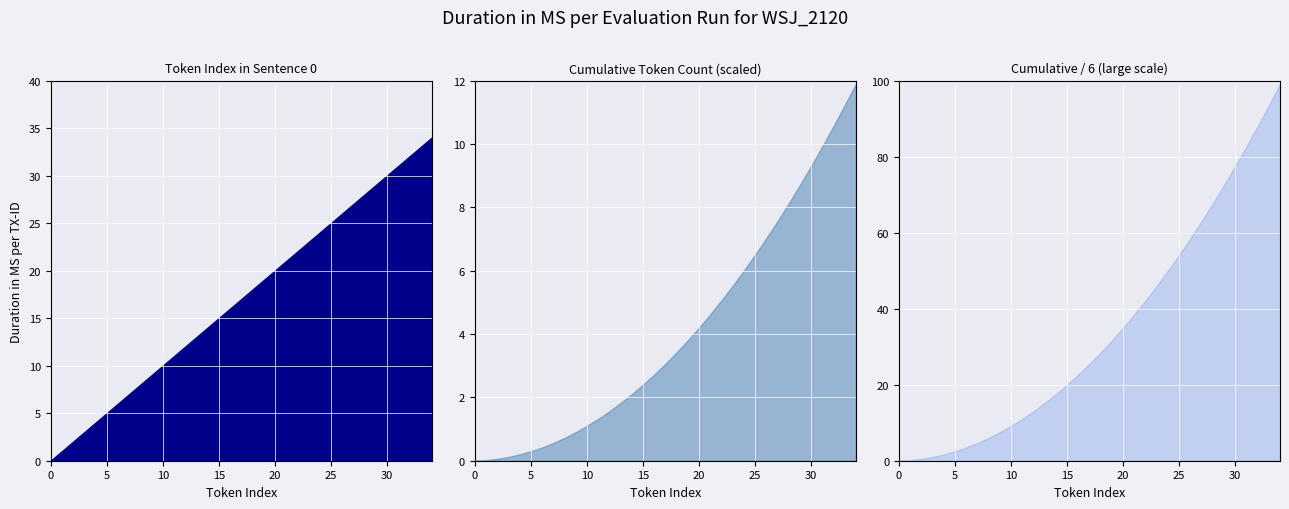

Reading right to left, transcribe all the data shown in this chart.

Sentence 0 Token Index: 34	33	32	31	30	29	28	27	26	25	24	23	22	21	20	19	18	17	16	15	14	13	12	11	10	9	8	7	6	5	4	3	2	1	0
Cumulative Token Count: 595	561	528	496	465	435	406	378	351	325	300	276	253	231	210	190	171	153	136	120	105	91	78	66	55	45	36	28	21	15	10	6	3	1	0